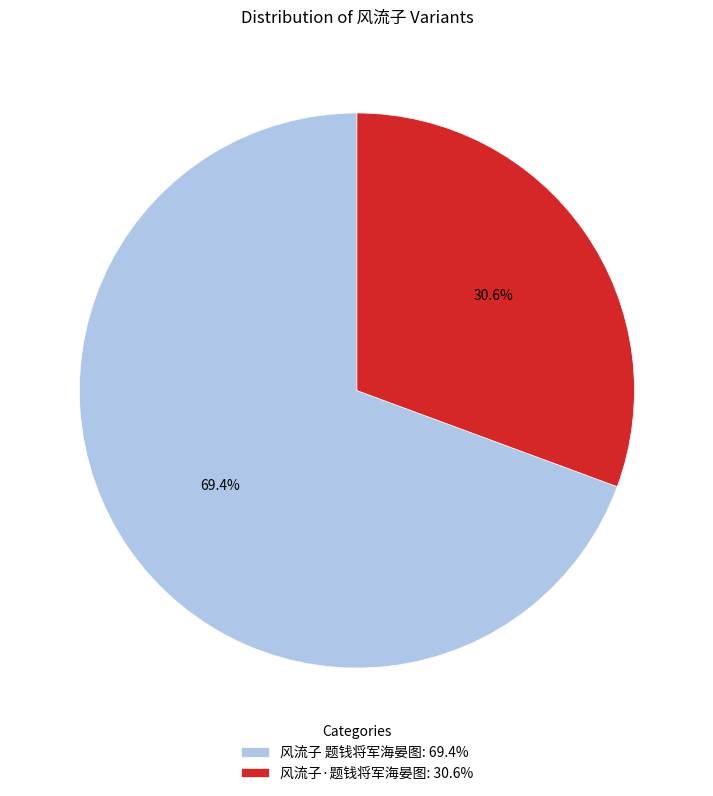

True or false: 风流子 题钱将军海晏图 accounts for 57% of the total.

False